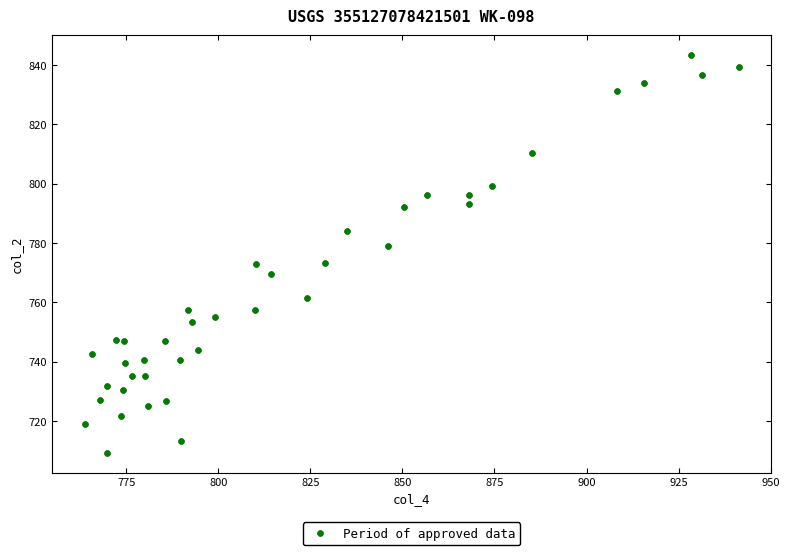

What is the range of Y values (max minus min)?

133.9